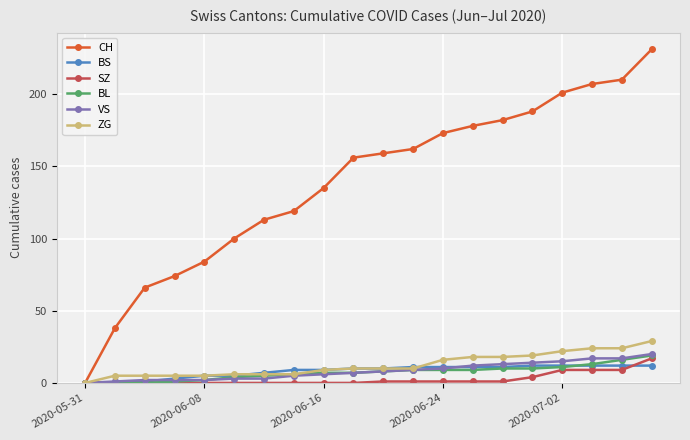

Which series has the widest spread of values?

CH